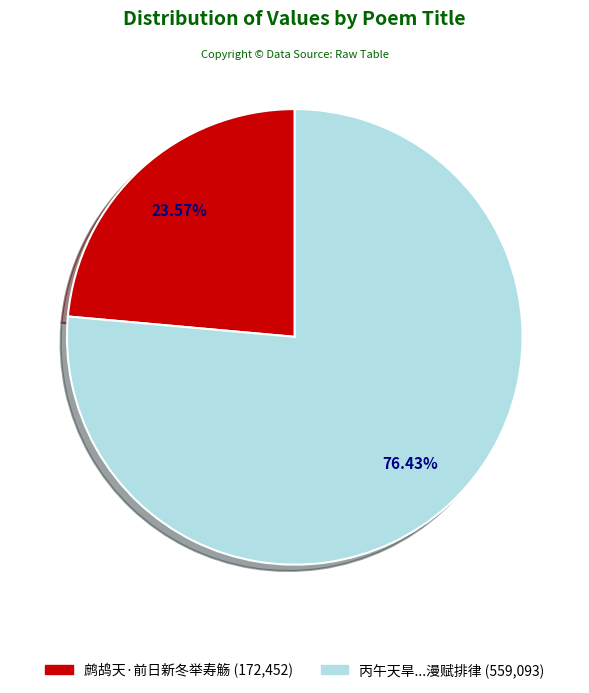

What is the ratio of the value at 鹧鸪天·前日新冬举寿觞 (172,452) to the value at 丙午天旱...漫赋排律 (559,093)?

0.3